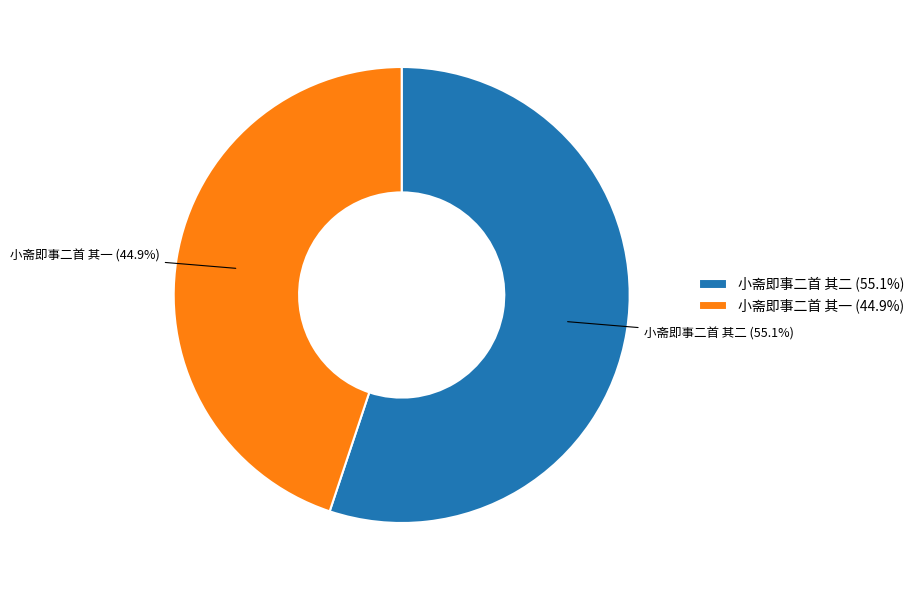

Which category has the biggest portion of the pie?

小斋即事二首 其二